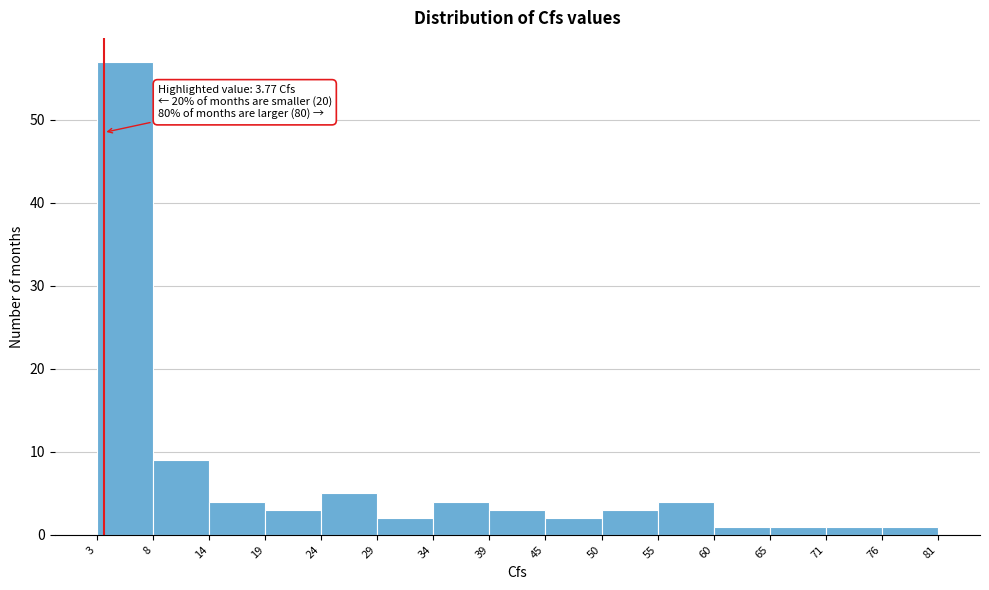

Which range on the x-axis has the tallest bar?

3 to 8